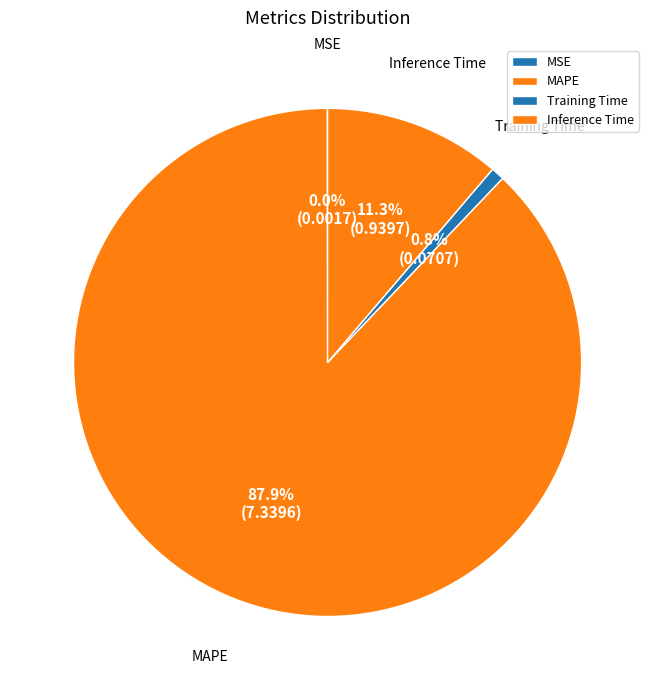

Does any single category account for the majority?

Yes